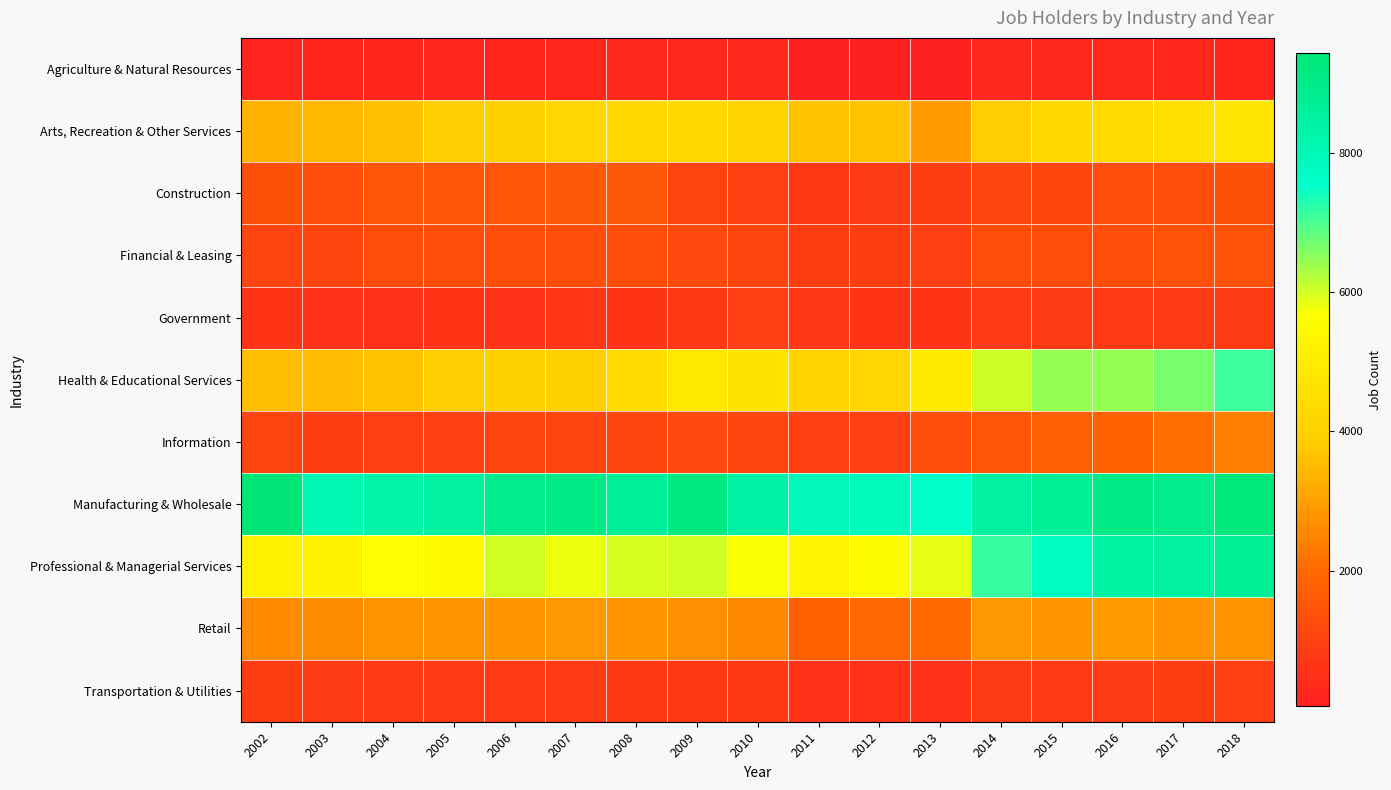

Count the number of categories in the chart.

17